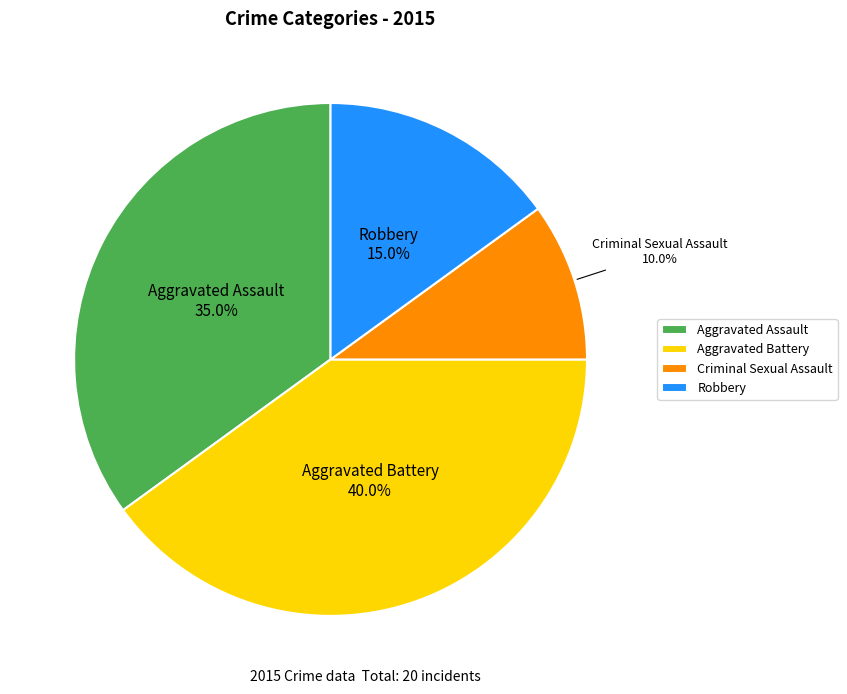

Which has a higher value, Criminal Sexual Assault or Robbery?

Robbery